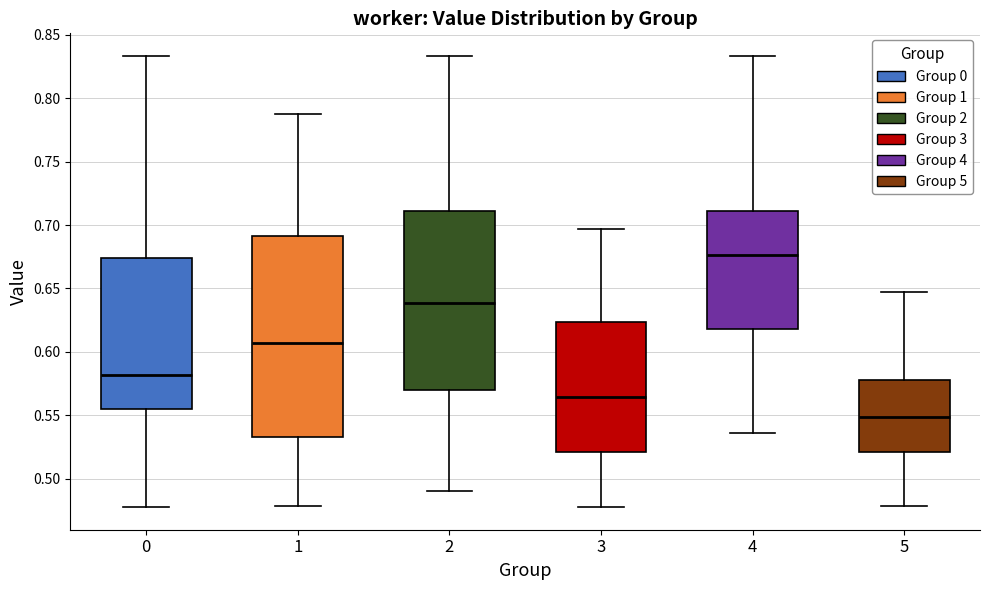

Where is the lower edge of the box at x = 2 on the y-axis? The values are not printed on the chart, so give them approximately, as read against the axis.

0.570